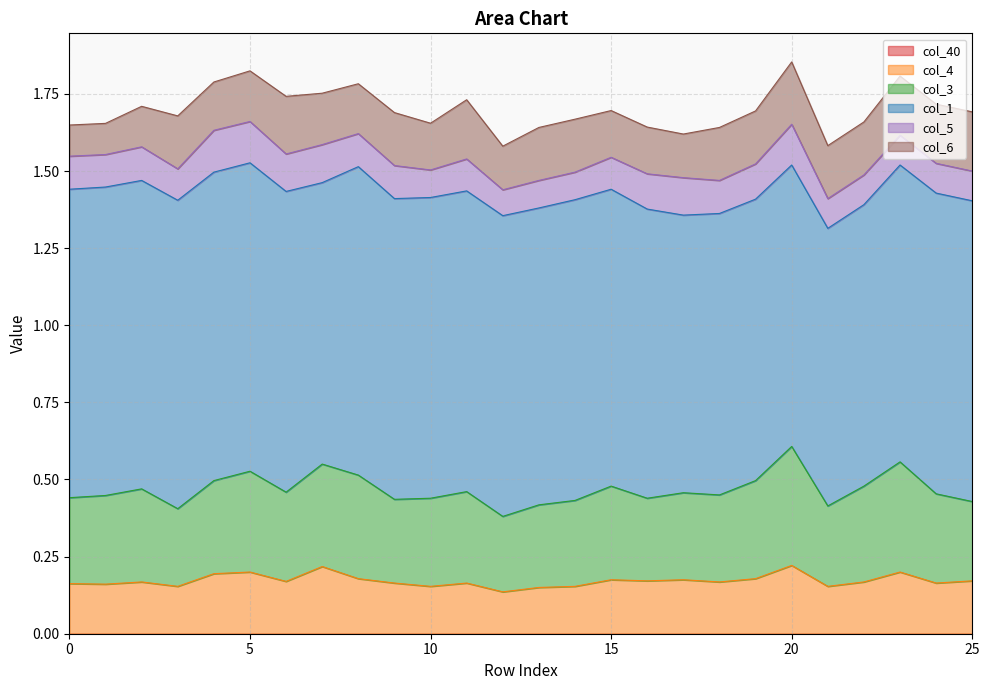

True or false: col_5 has more than 2 points higher than both neighbors.

True